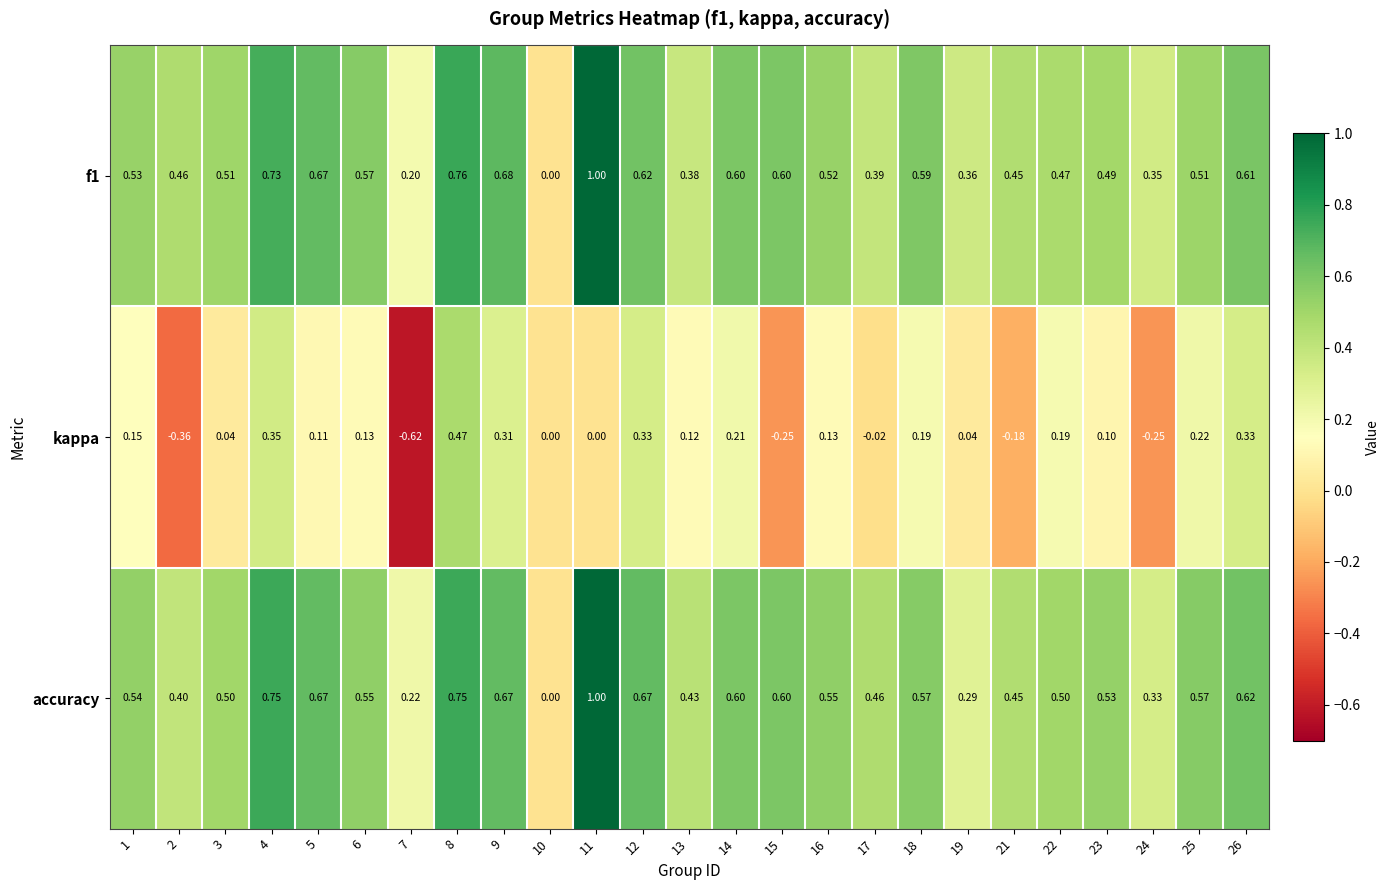

What is the total value across all series at 13?

0.9